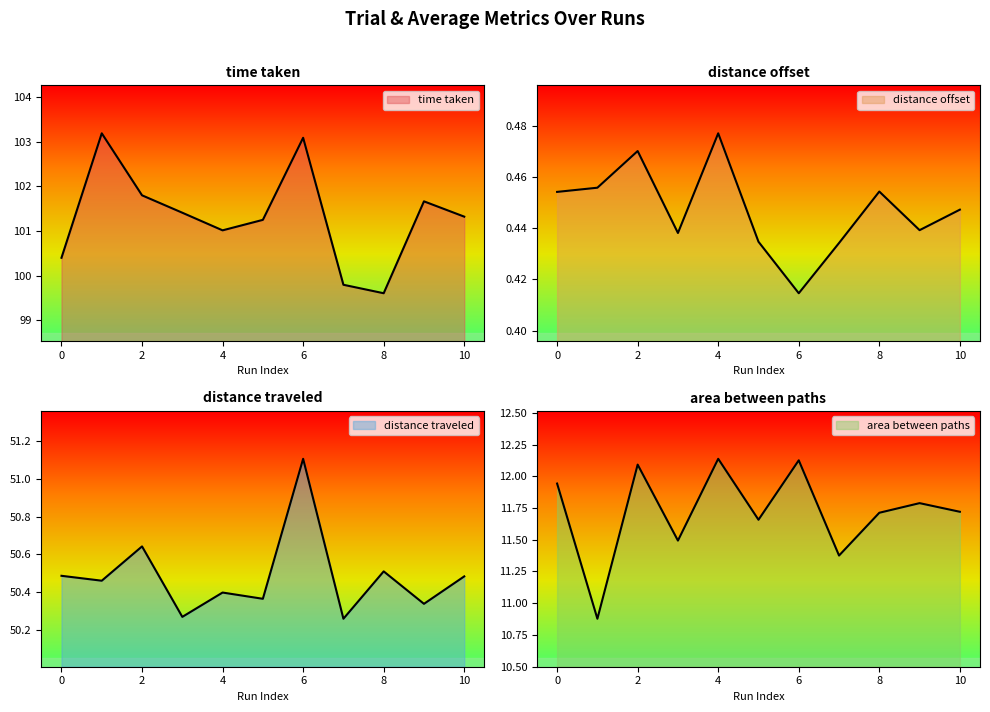

What is the average value of the distance traveled series?

50.5